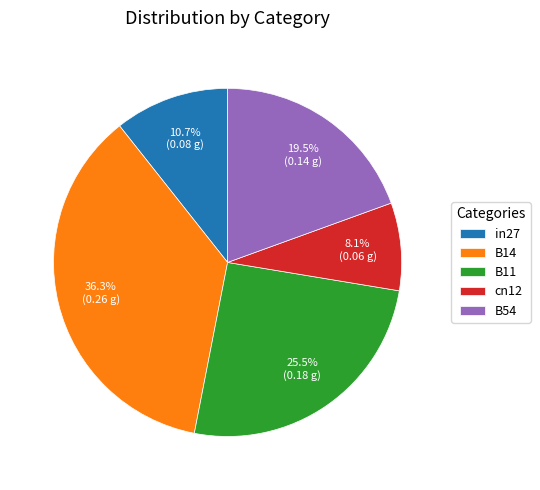

Count the number of slices in the pie.

5